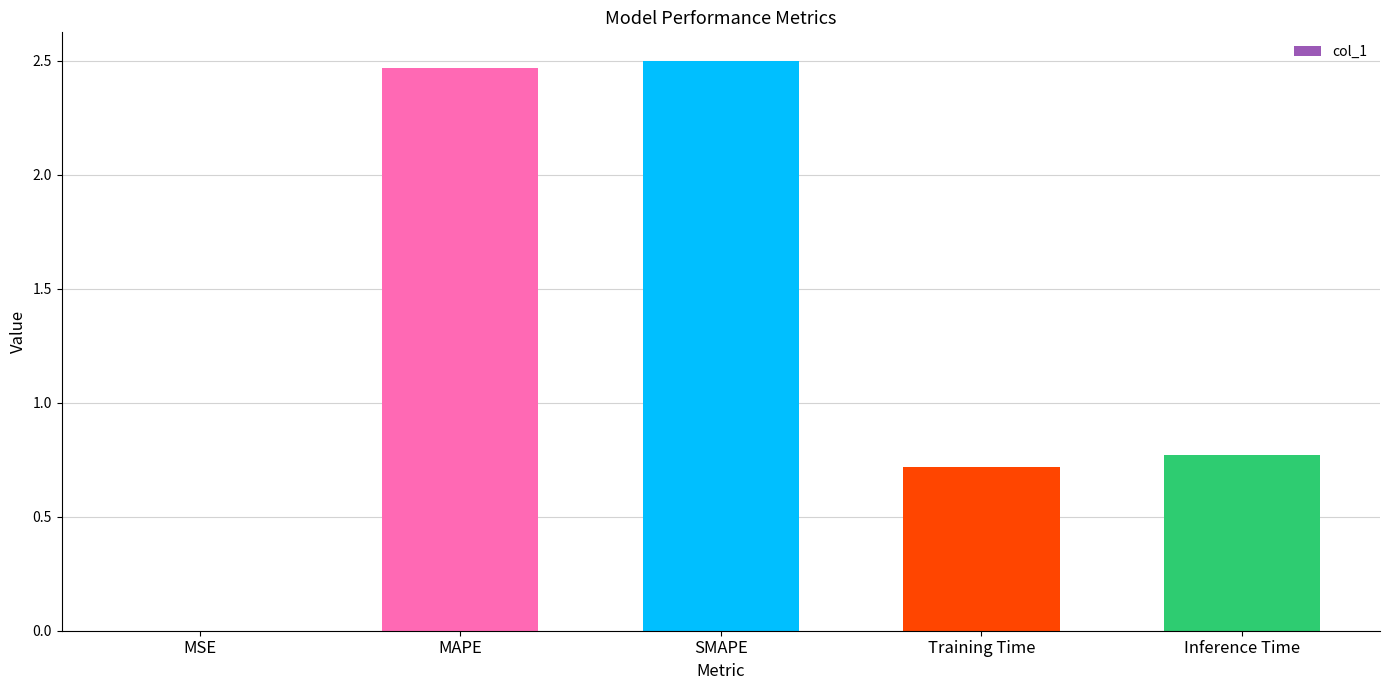

What is the sum of all values?

6.5